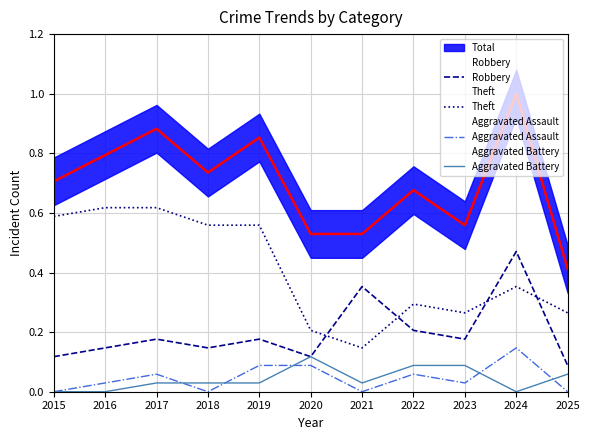

True or false: Aggravated Assault and Theft intersect in this chart.

False